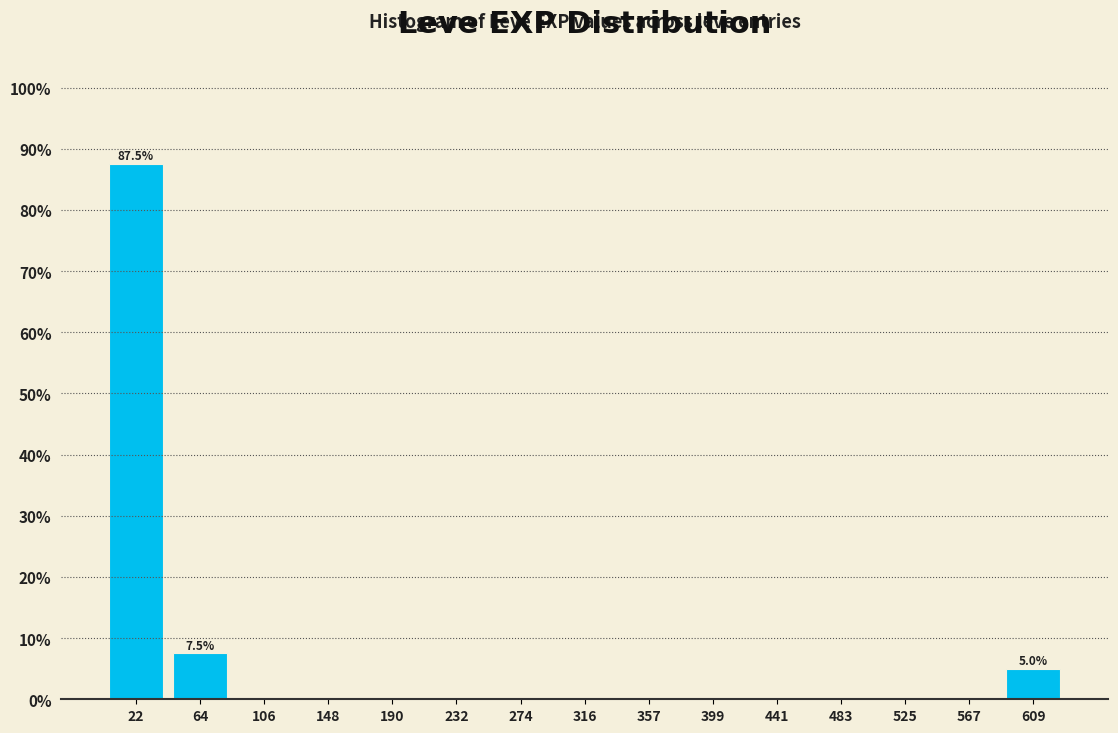

Over which range of the x-axis is the bar tallest?

0 to 45